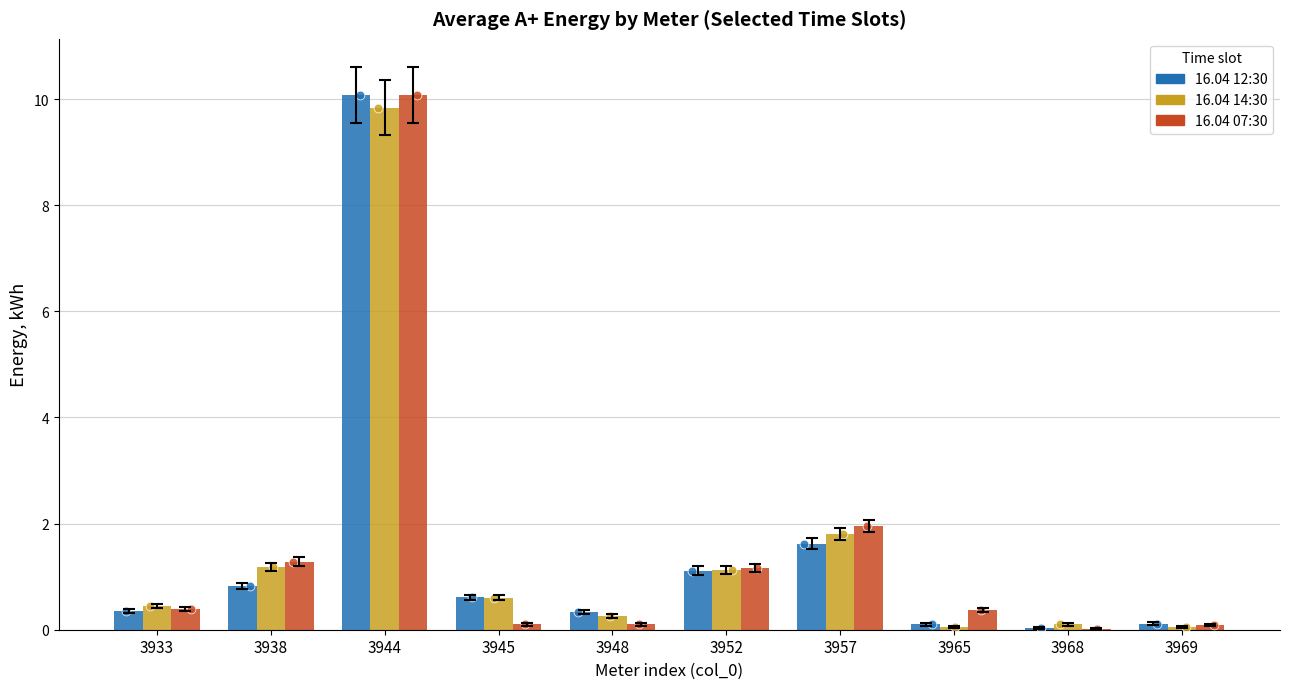

What is the total value across all series at 3952?

3.4